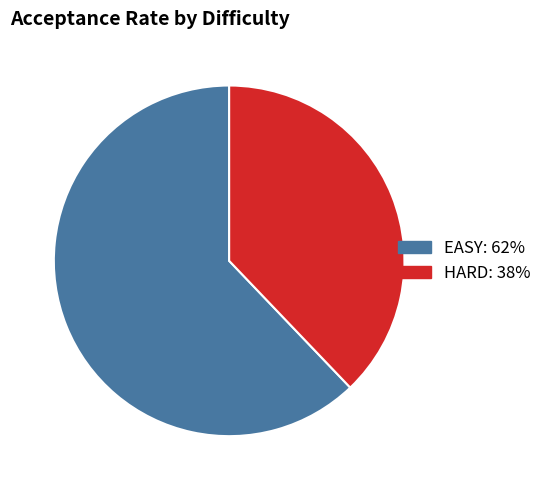

Which slice is the largest?

EASY